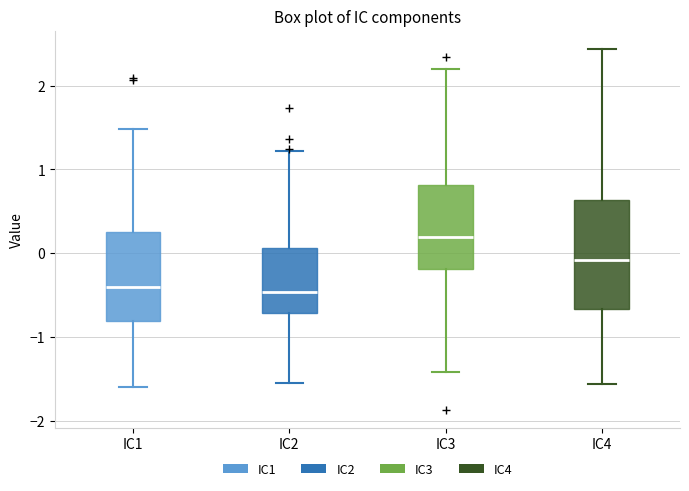

Reading left to right, transcribe this box plot: for each box, give where its median line is, the range the box spans, and where its two whiskers end, as read against the y-axis. The values are not printed on the chart, so give them approximately, as read against the axis.

IC1: median -0.4, box -0.8 to 0.2, whiskers -1.6 to 1.5
IC2: median -0.5, box -0.7 to 0.1, whiskers -1.6 to 1.2
IC3: median 0.2, box -0.2 to 0.8, whiskers -1.4 to 2.2
IC4: median -0.1, box -0.7 to 0.6, whiskers -1.6 to 2.4